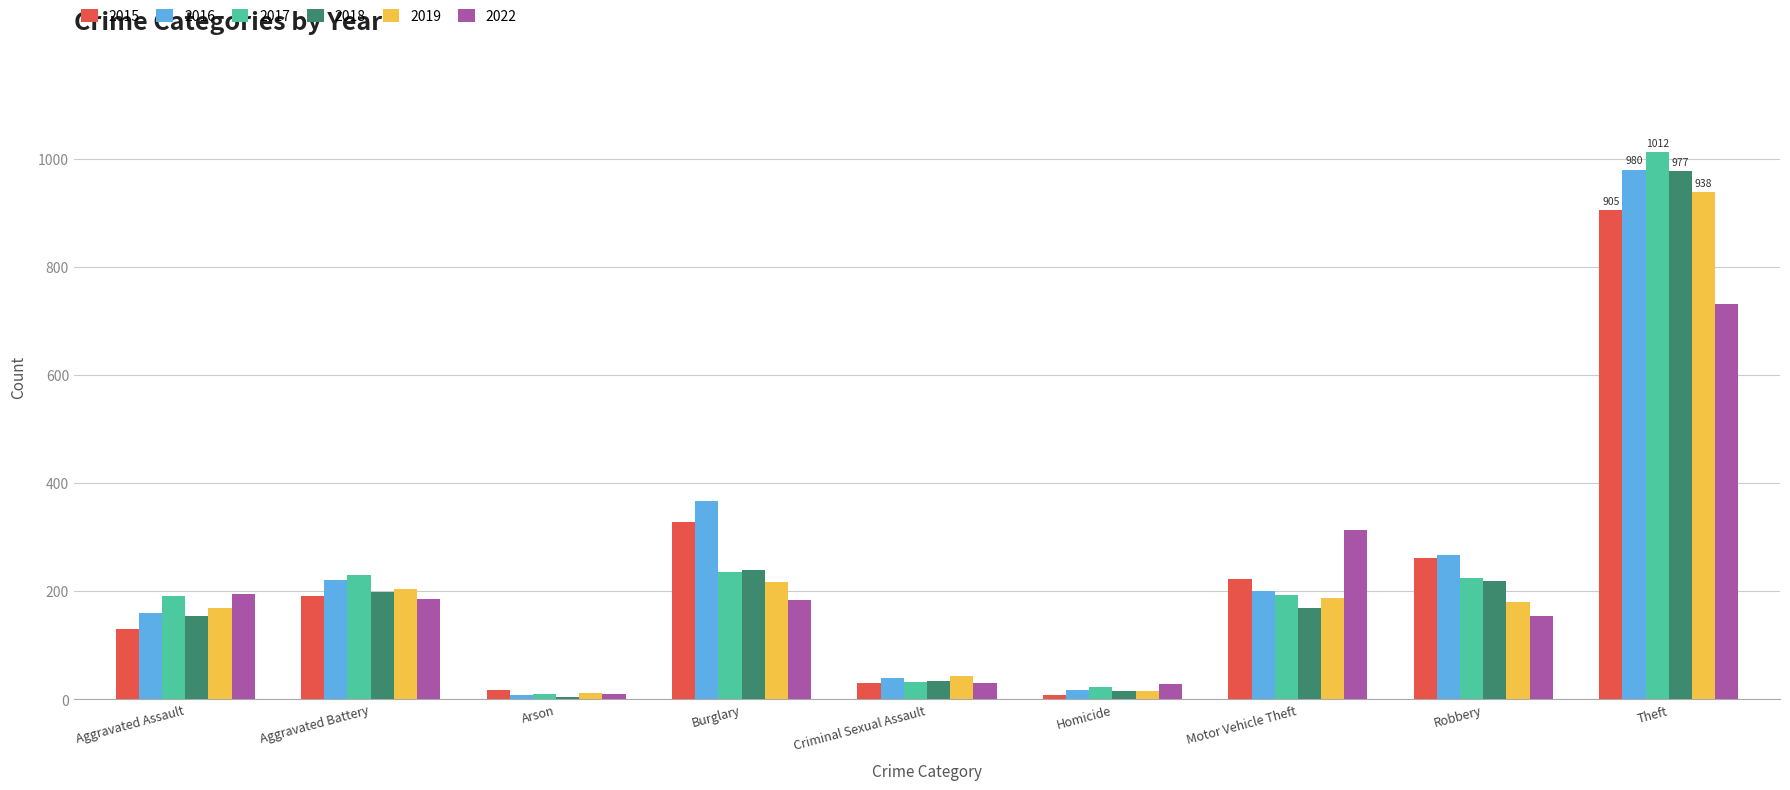

At which category is the sum across all series the highest?

Theft